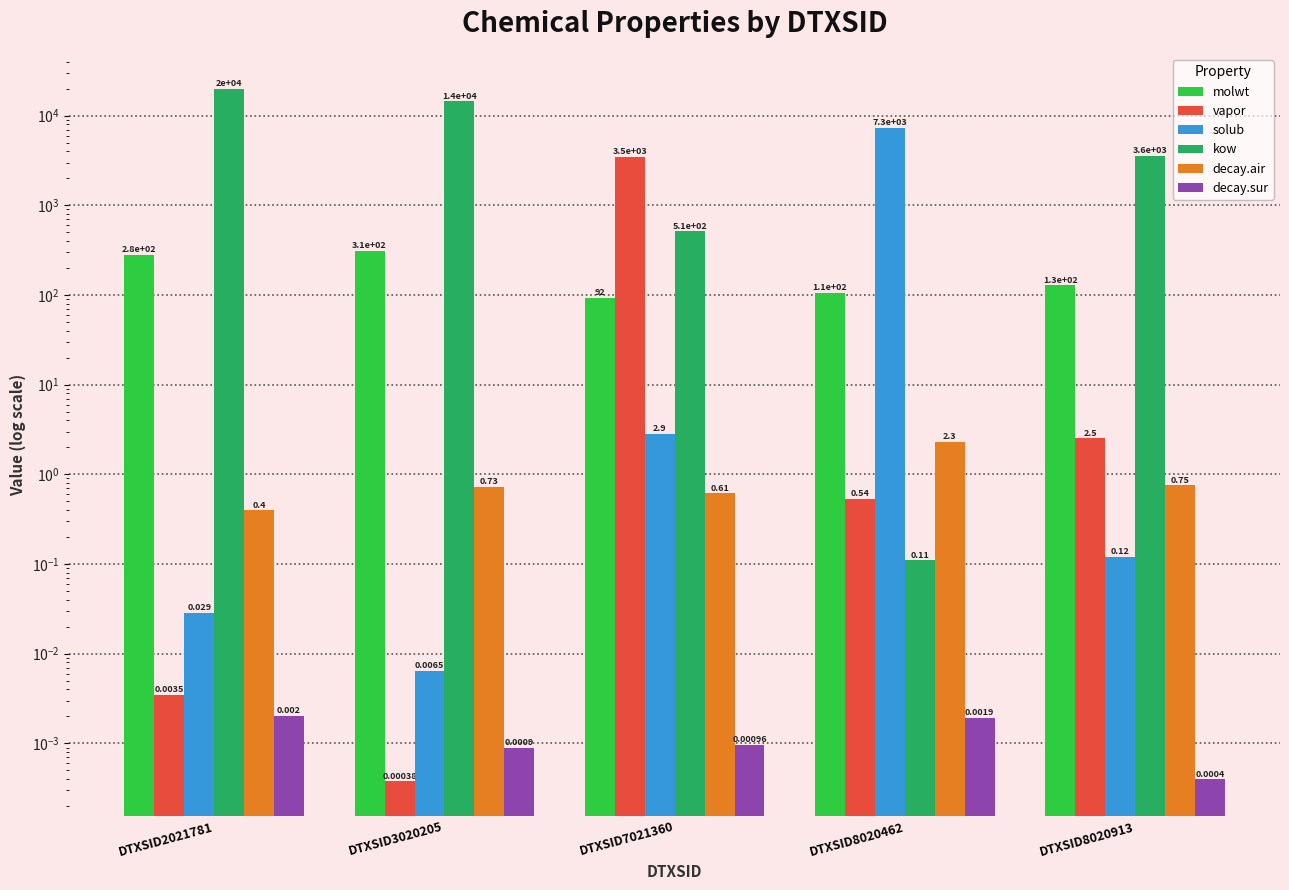

Is it true that decay.air equals 0.6 at DTXSID2021781?

False